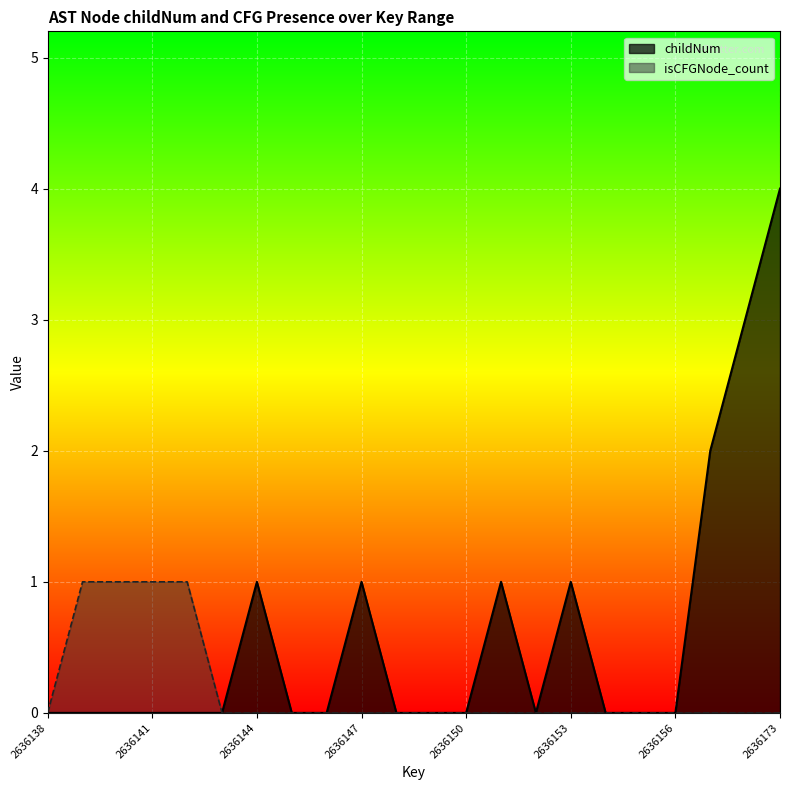

Which series has the largest range (max minus min)?

childNum